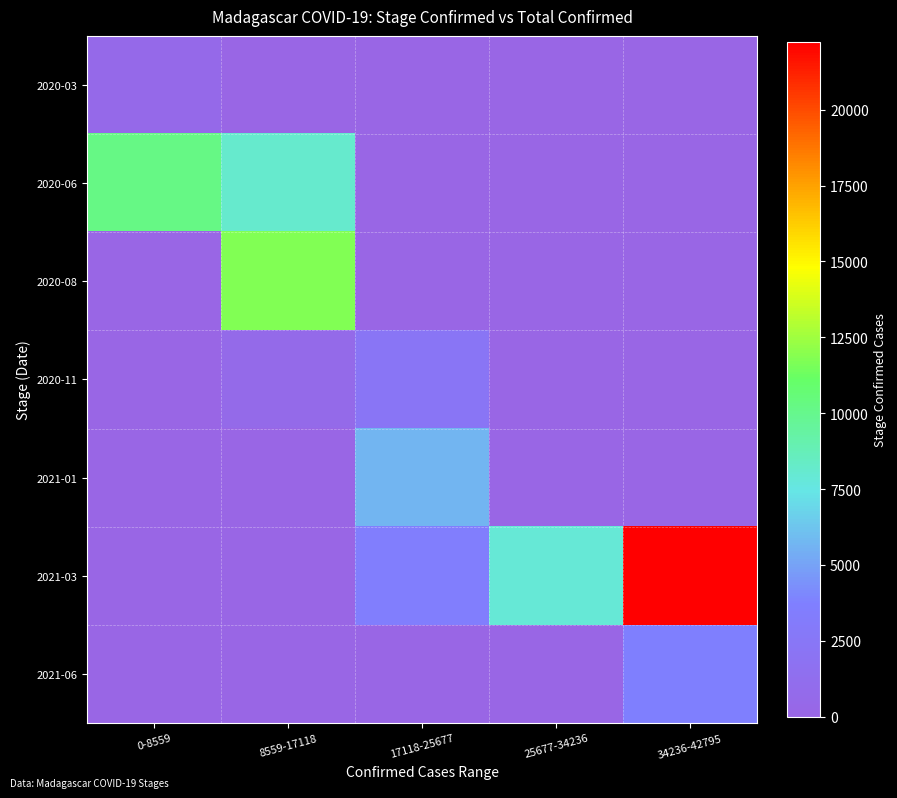

Count the number of data series in this chart.

7